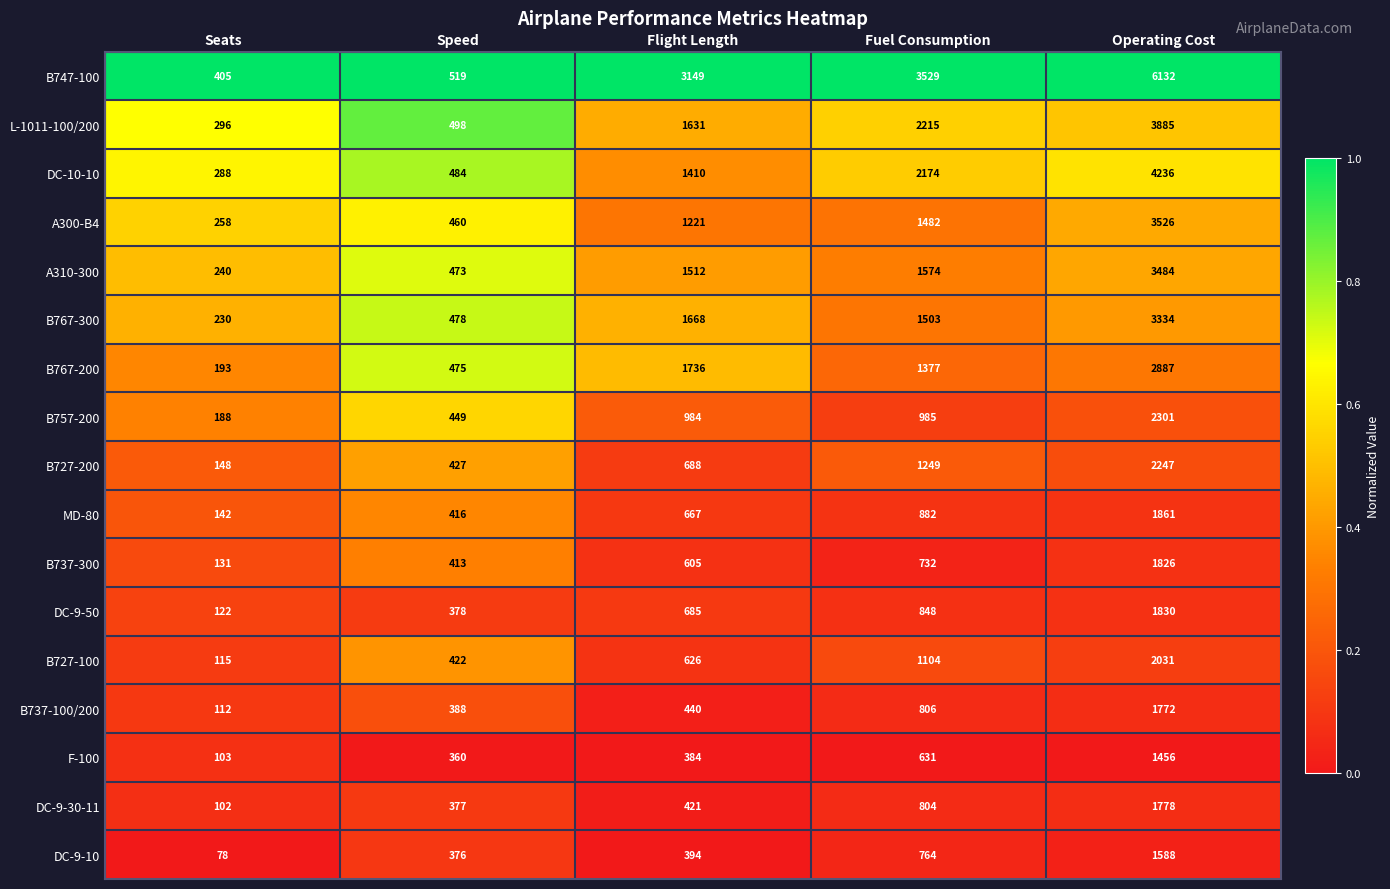

At Flight Length, list the series in order from smallest to largest.

F-100, DC-9-10, DC-9-30-11, B737-100/200, B737-300, B727-100, MD-80, DC-9-50, B727-200, B757-200, A300-B4, DC-10-10, A310-300, L-1011-100/200, B767-300, B767-200, B747-100